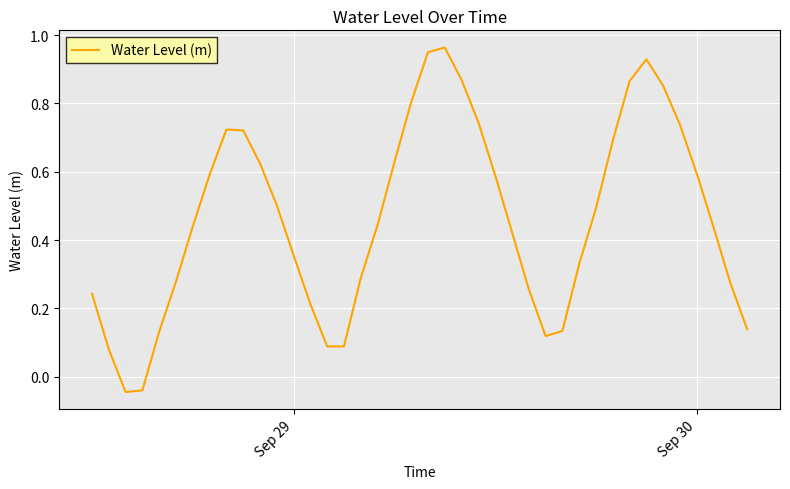

How many lines are shown in the chart?

1